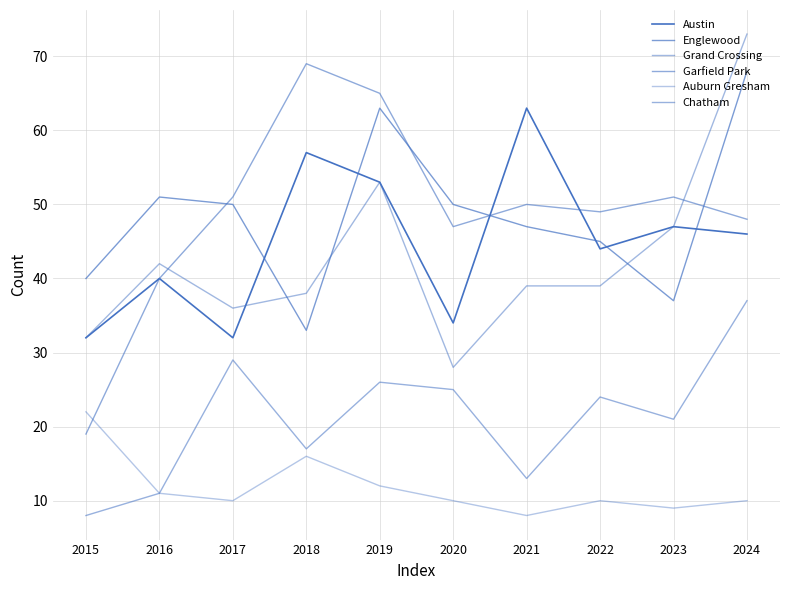

How many lines are shown in the chart?

6